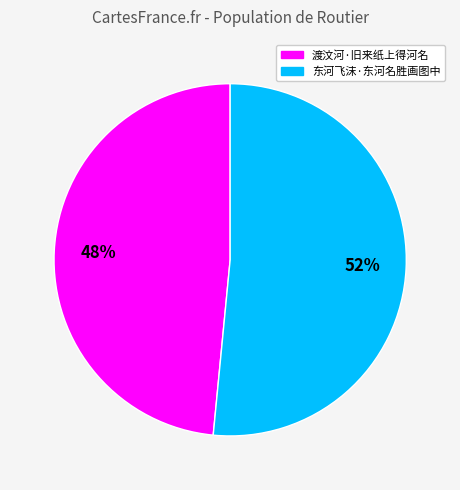

What is the ratio of the value at 渡汶河·旧来纸上得河名 to the value at 东河飞沫·东河名胜画图中?

0.9